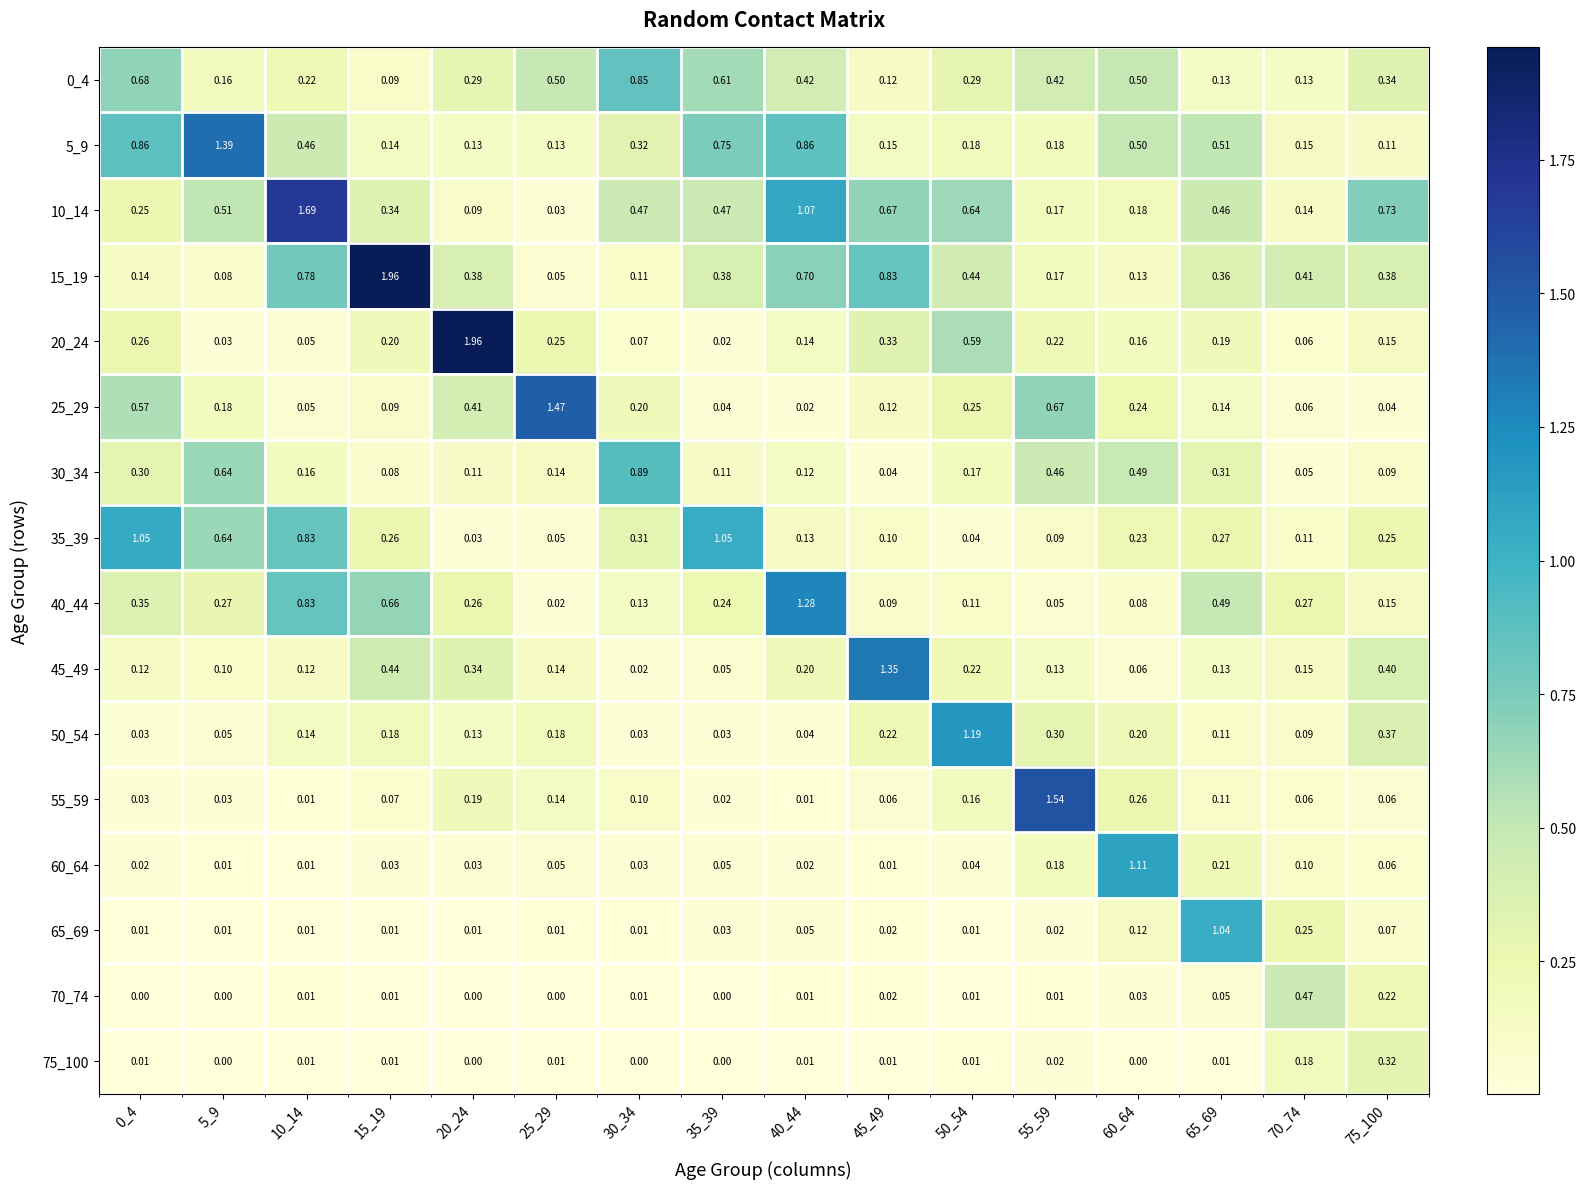

At which category is the sum across all series the highest?

10_14